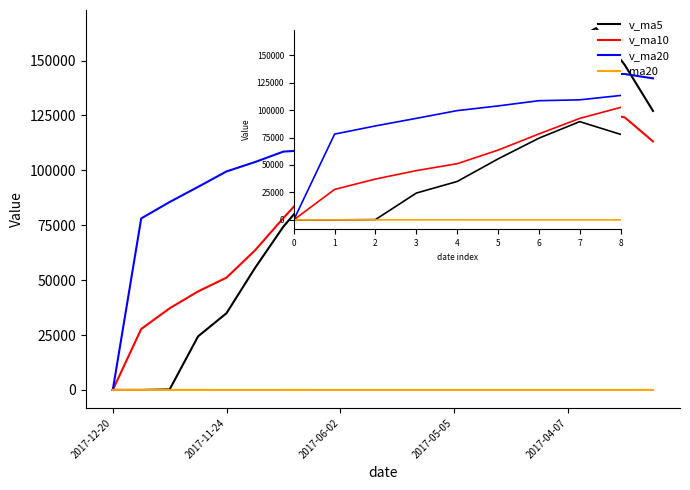

How many values in v_ma20 are above zero?

19